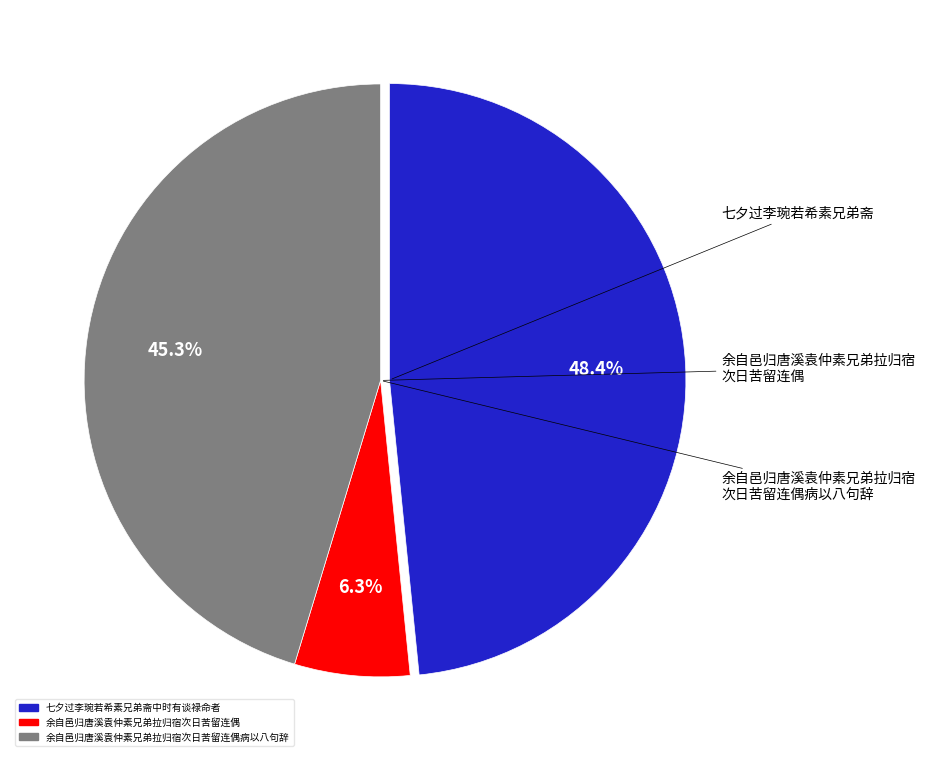

Is there any slice that represents more than half of the pie?

No